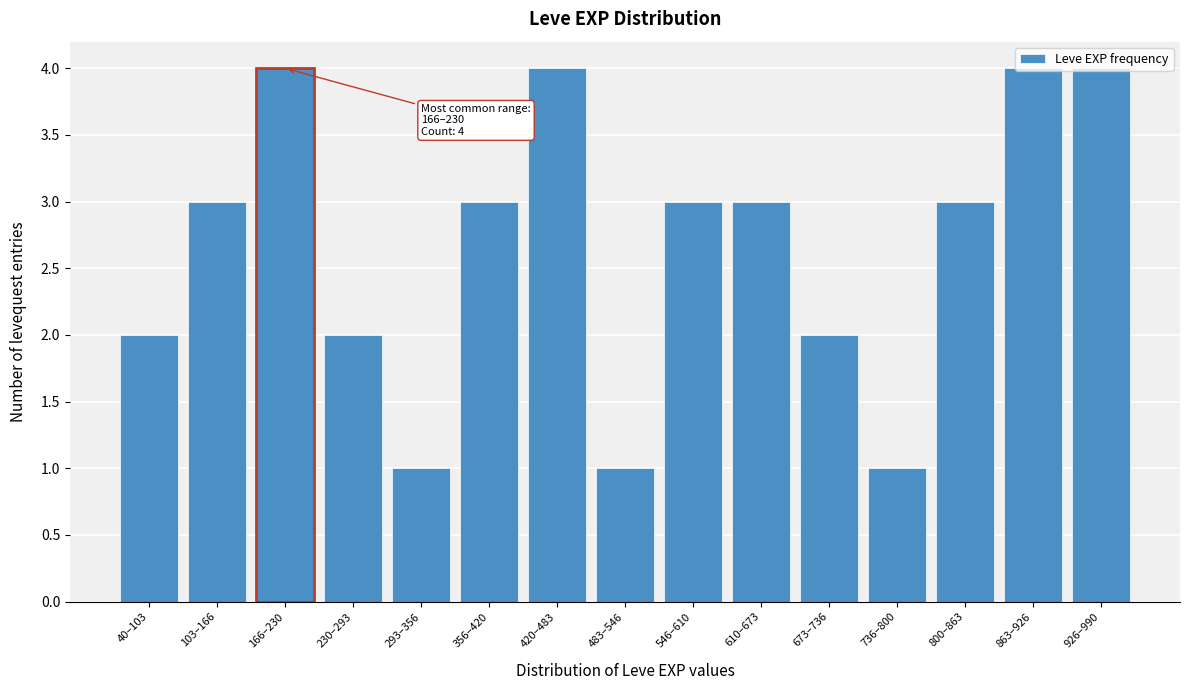

Which has a higher value, 610–673 or 926–990?

926–990